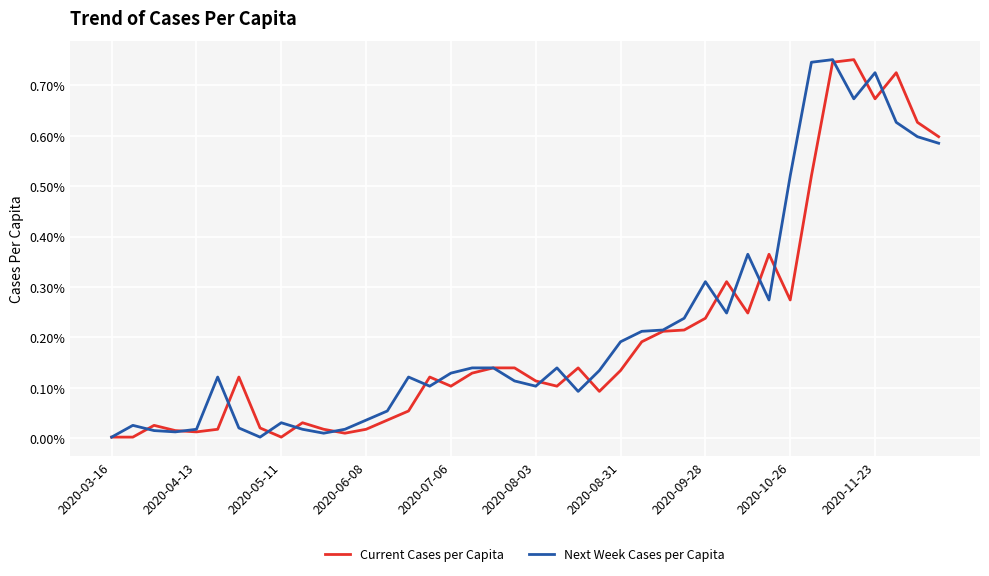

Does the chart have visible grid lines?

Yes